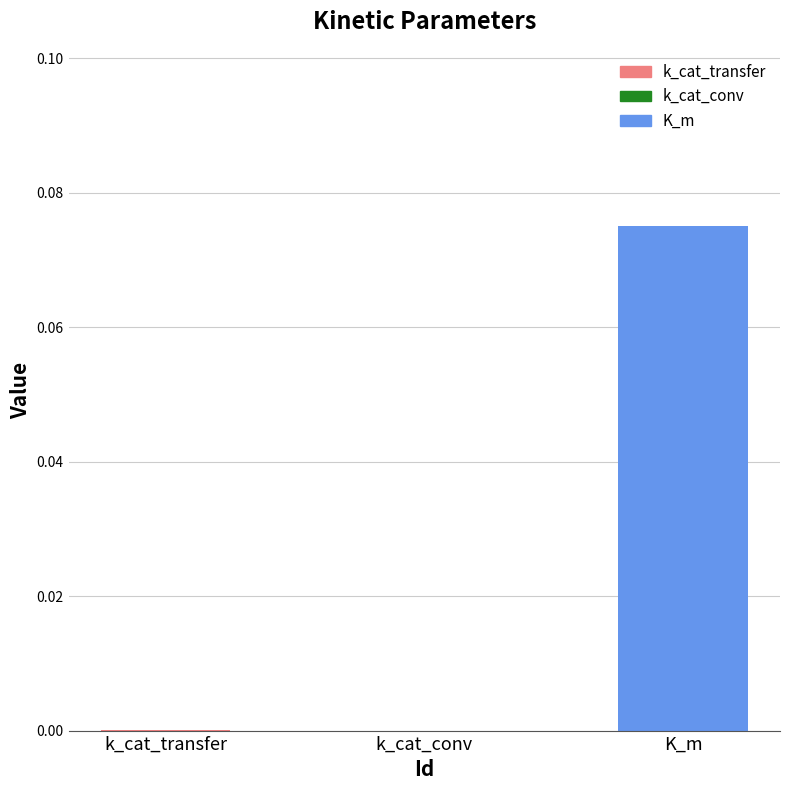

Which has a higher value, K_m or k_cat_conv?

K_m